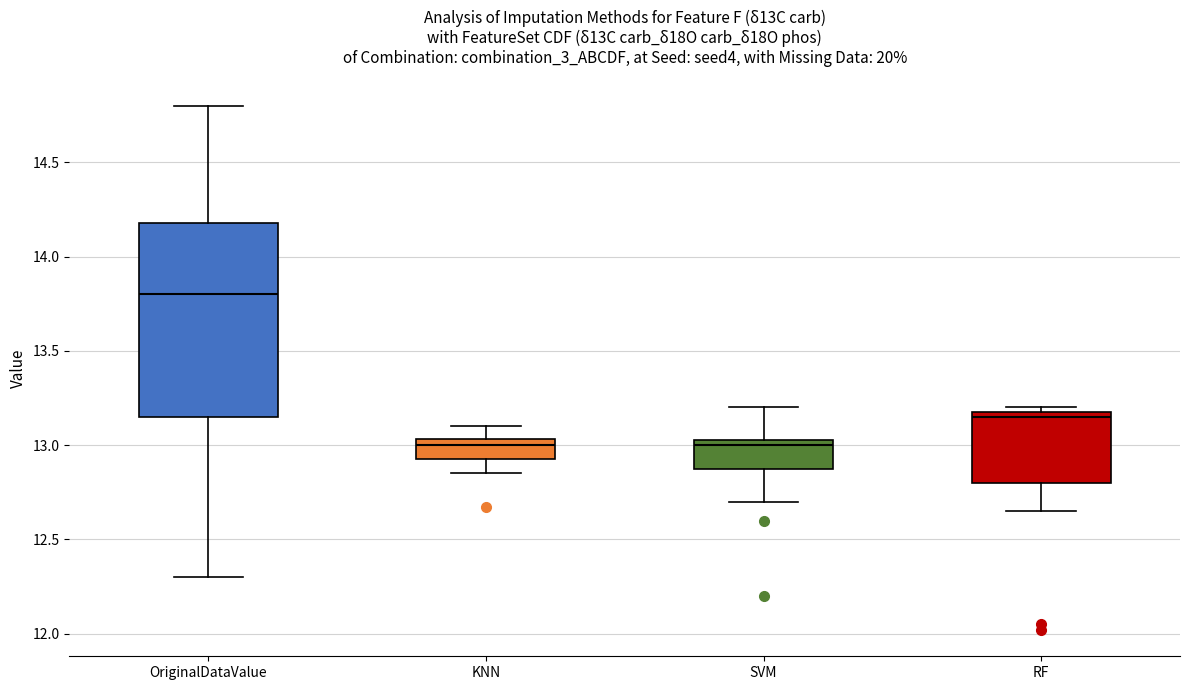

Comparing the boxes themselves (not the whiskers), which one is the tallest?

OriginalDataValue